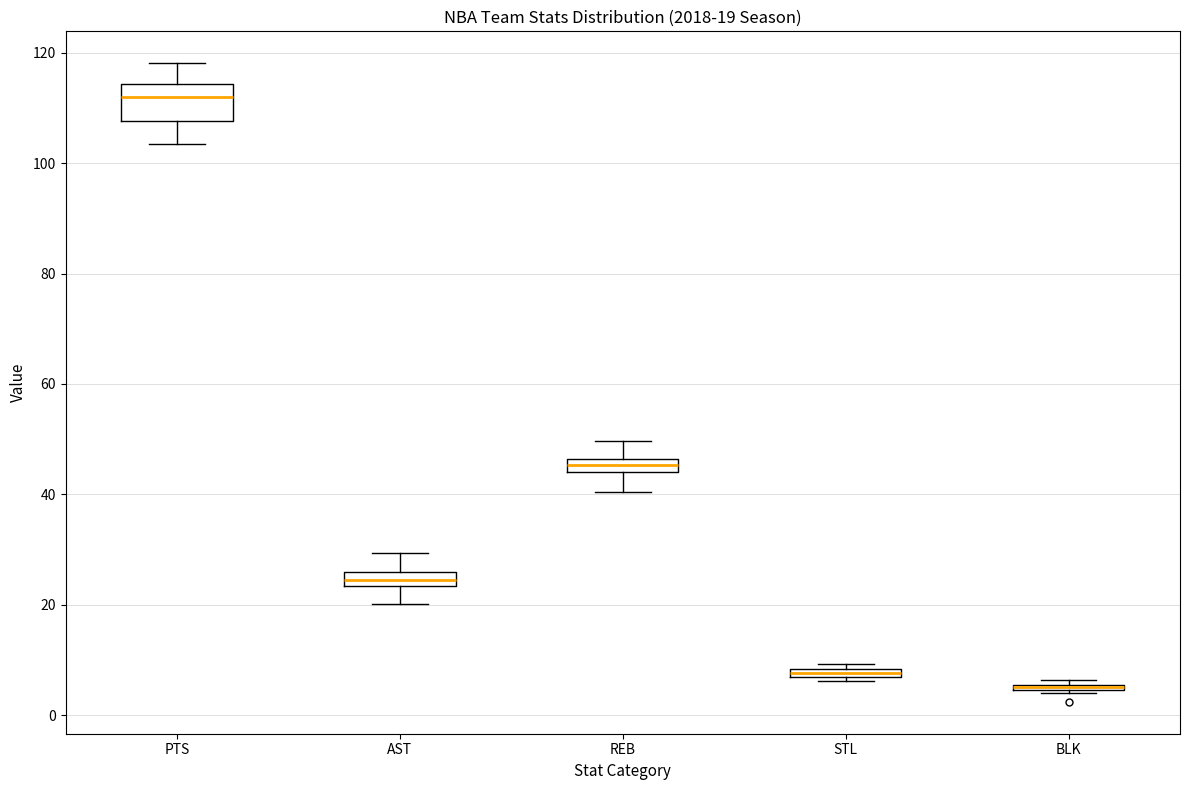

Which box is the tallest, from its lower edge to its upper edge?

PTS